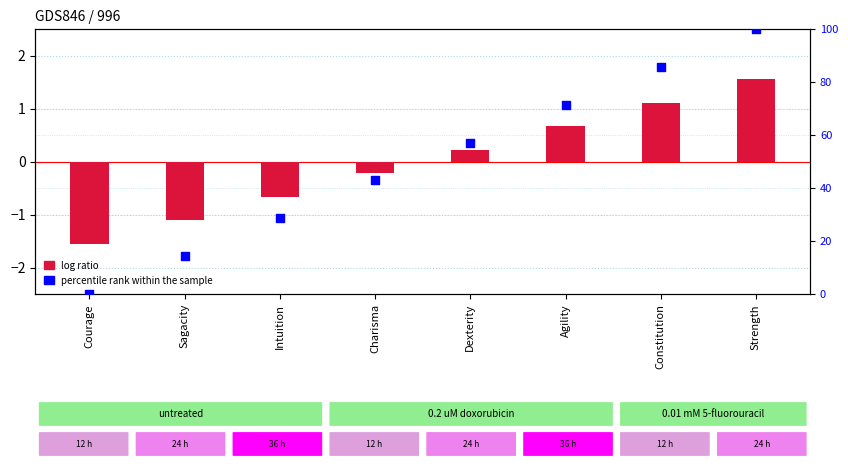

Which series has the largest total across all categories?

percentile rank within the sample